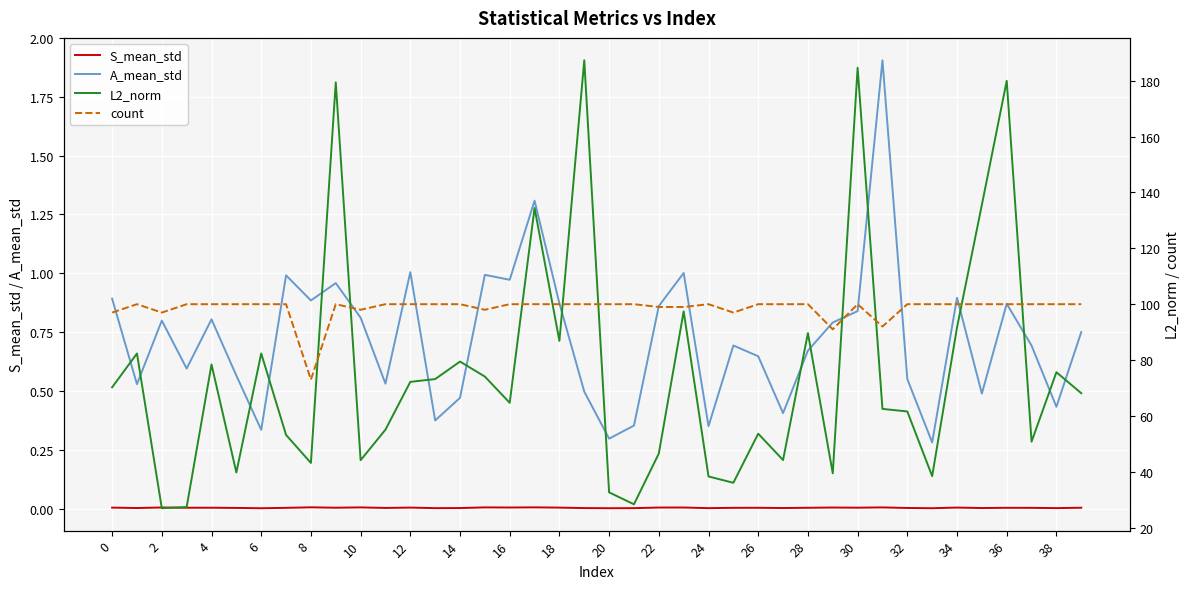

How many lines are shown in the chart?

4